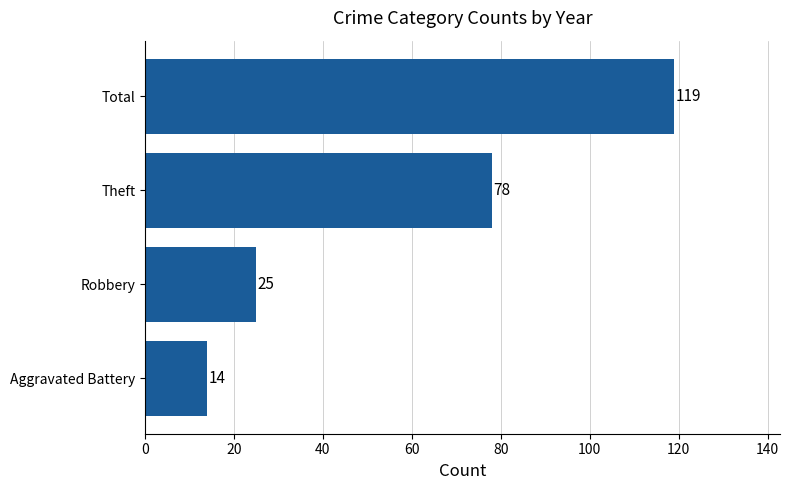

Is it true that the value at Aggravated Battery is 5?

False